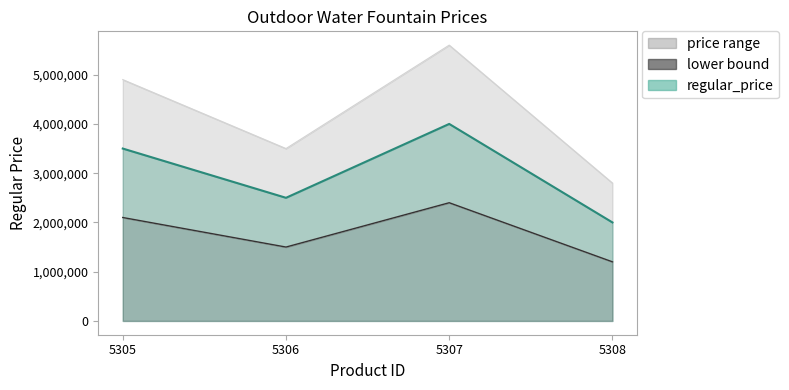

True or false: the data shows 1143645 at 5305.

False